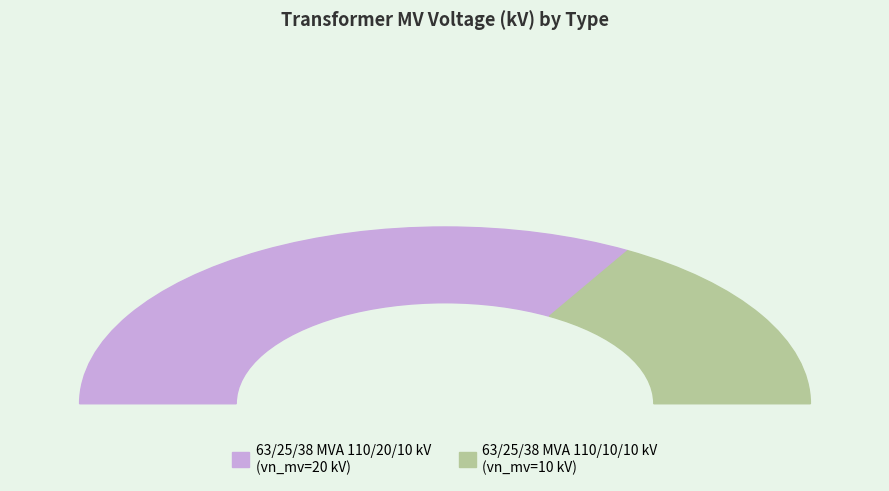

What is the change in value from 63/25/38 MVA 110/20/10 kV to 63/25/38 MVA 110/10/10 kV?

-10